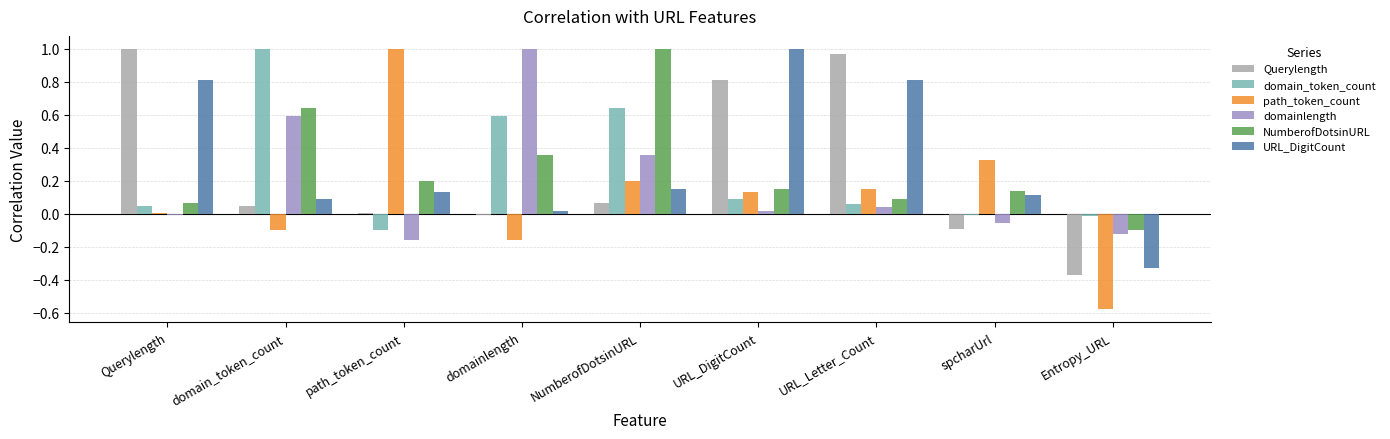

How many data points does each series have?

9